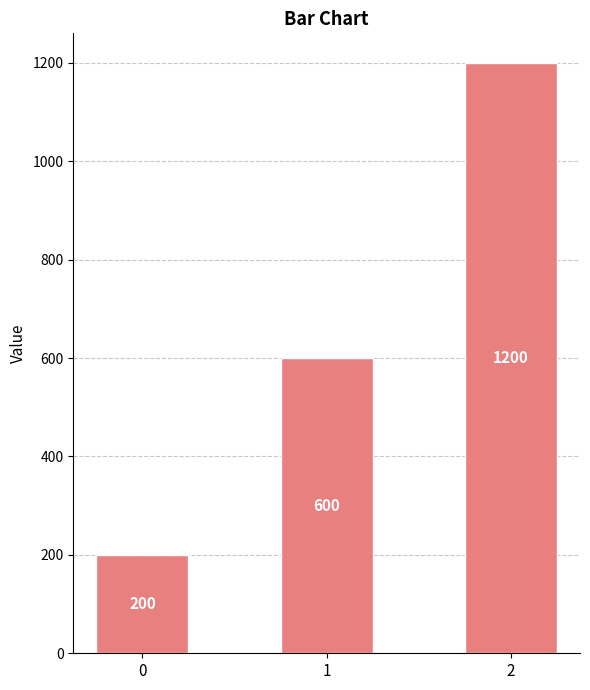

Count the values in the range 200 to 1200.

3